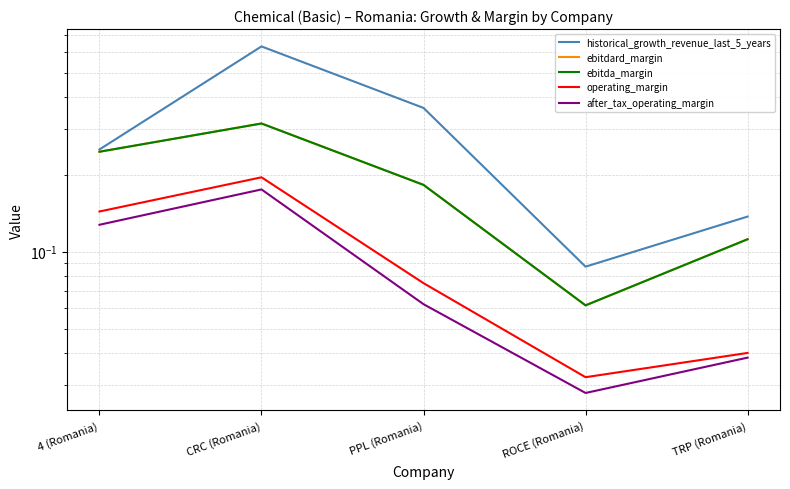

What is the maximum value shown in the chart?

0.6